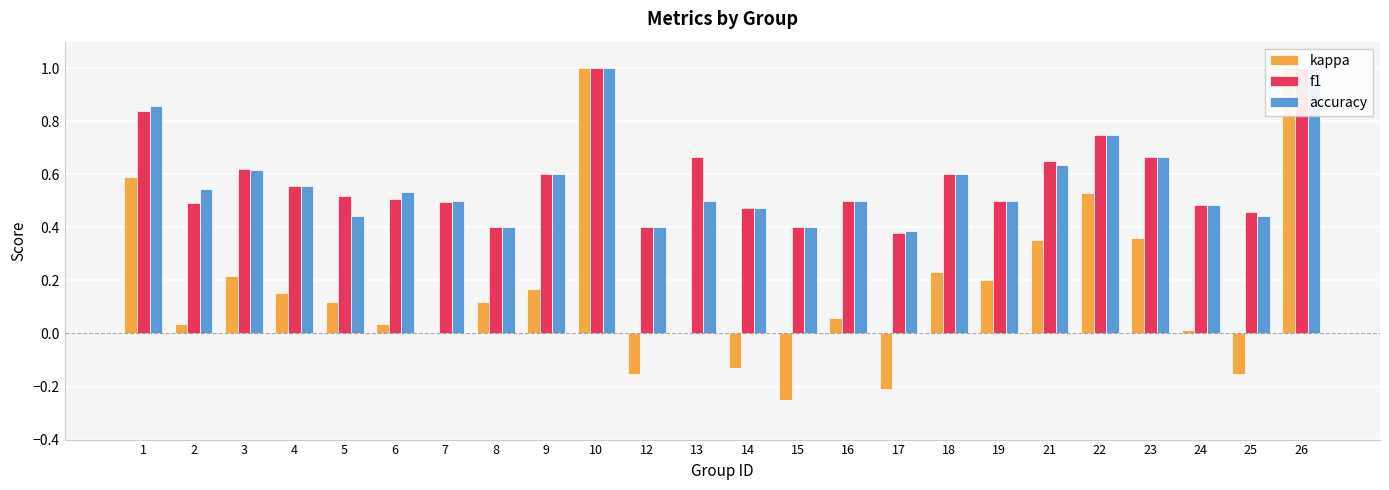

The accuracy series shows 0.5 at 24. True or false?

True